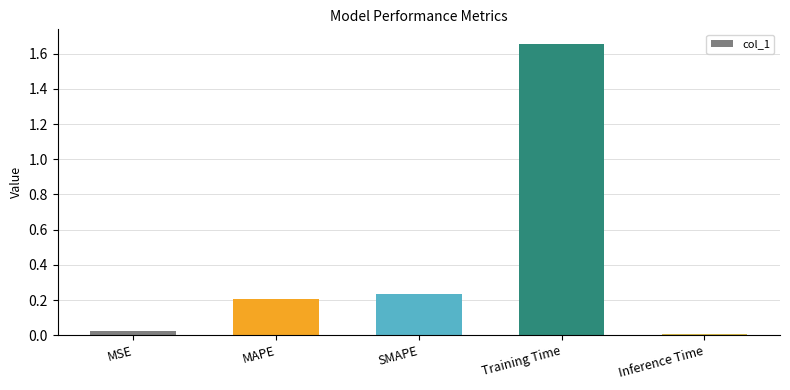

List the labels in order of value, largest first.

Training Time, SMAPE, MAPE, MSE, Inference Time